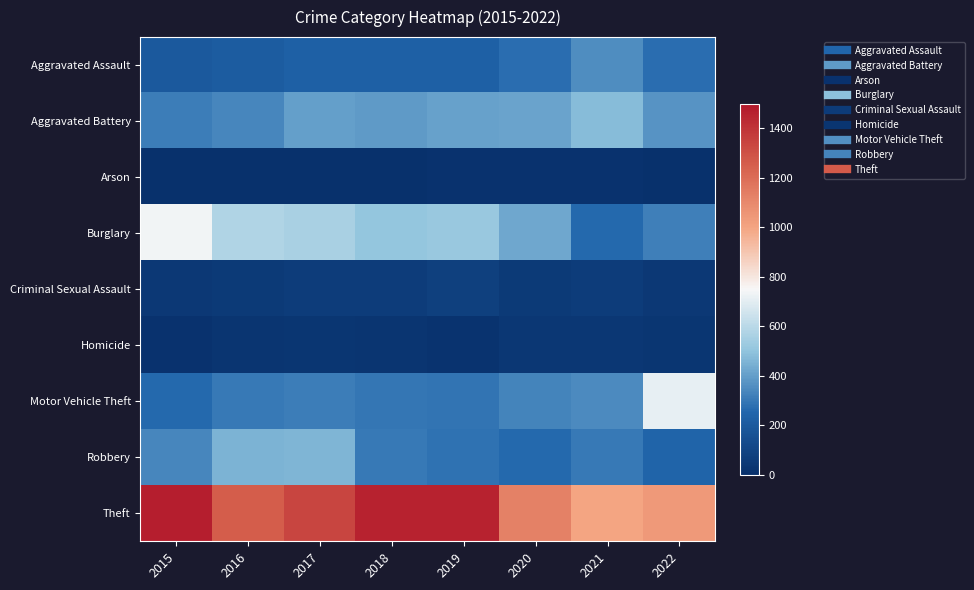

What is the difference between the highest and lowest values at 2022?

1030